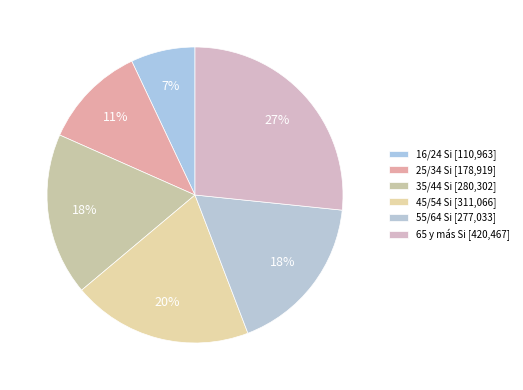

To the nearest percent, what is the average slice percentage?

17%